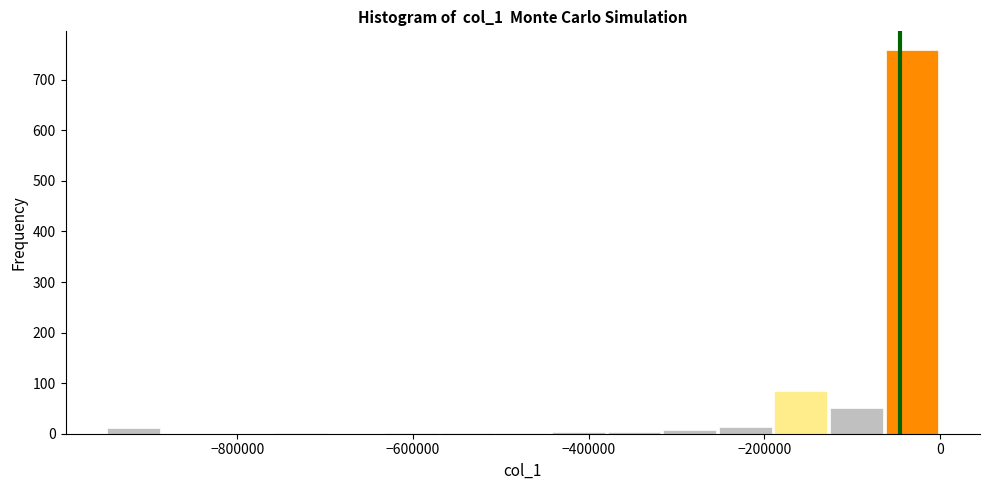

Around what value on the x-axis is the tallest bar? Give the approximate position of its centre, as read against the axis.

-40000